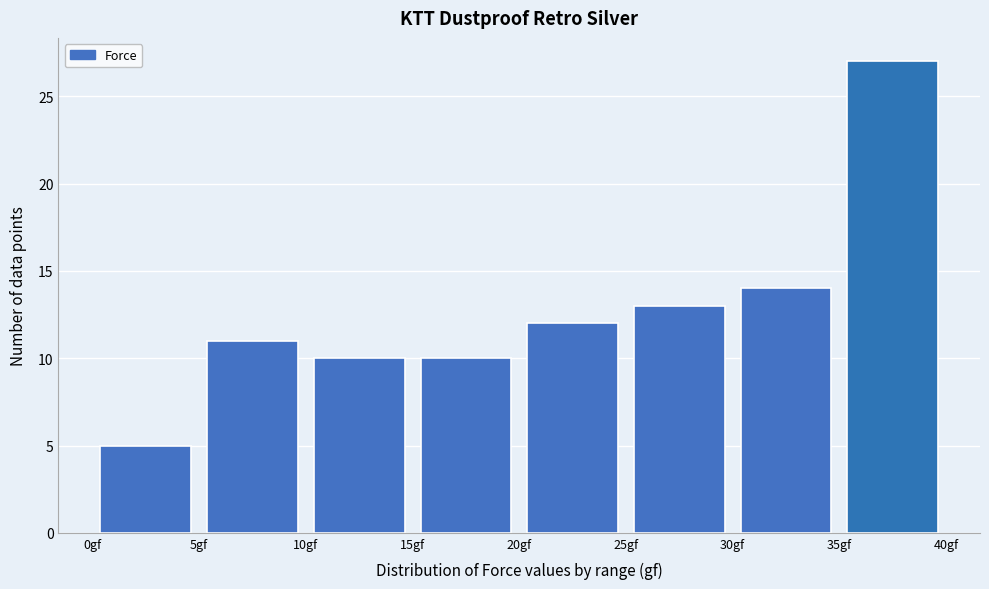

Reading left to right, list every bar in this chart as the range it spans on the x-axis followed by its height. The values are not printed on the chart, so give them approximately, as read against the axis.

0 to 5: 5
5 to 10: 11
10 to 15: 10
15 to 20: 10
20 to 25: 12
25 to 30: 13
30 to 35: 14
35 to 40: 27